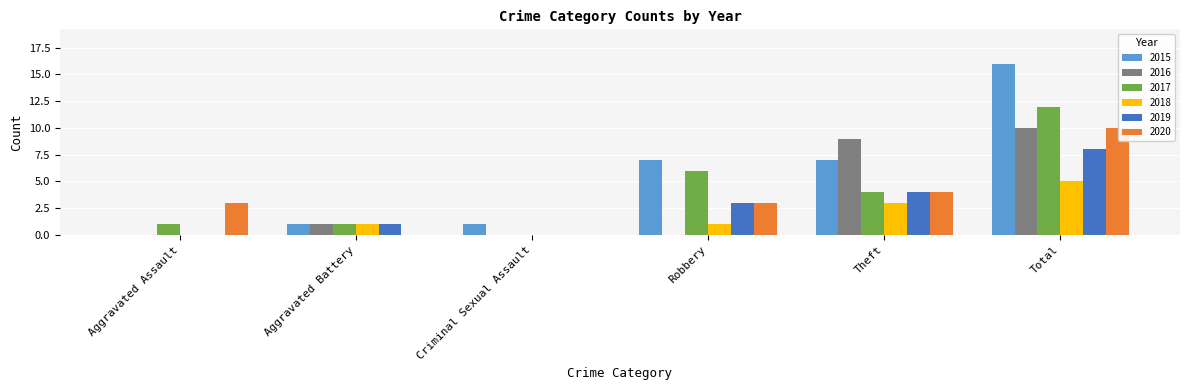

What is the sum of the 2017 values at Robbery and Aggravated Assault?

7